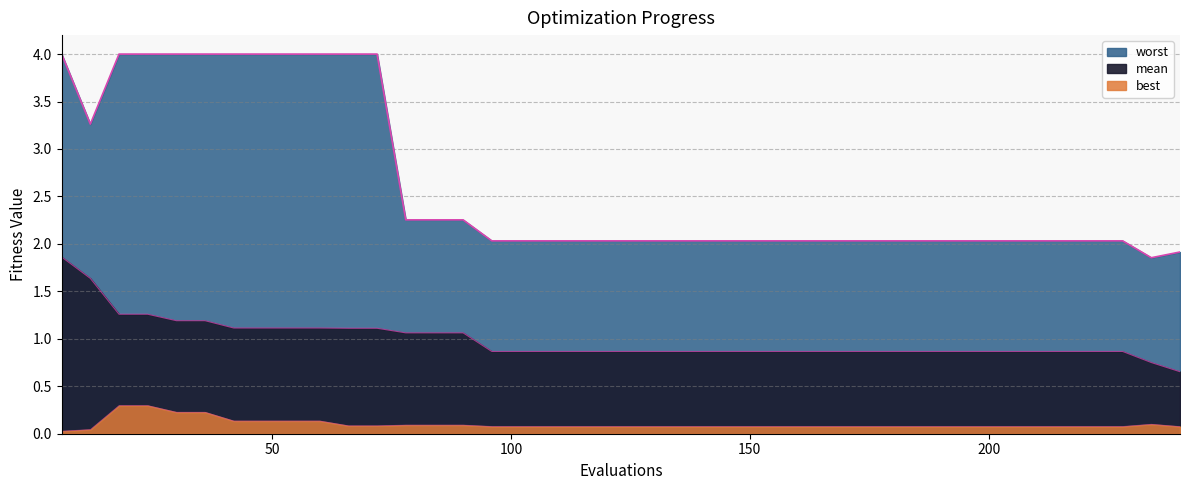

True or false: best and mean intersect in this chart.

False